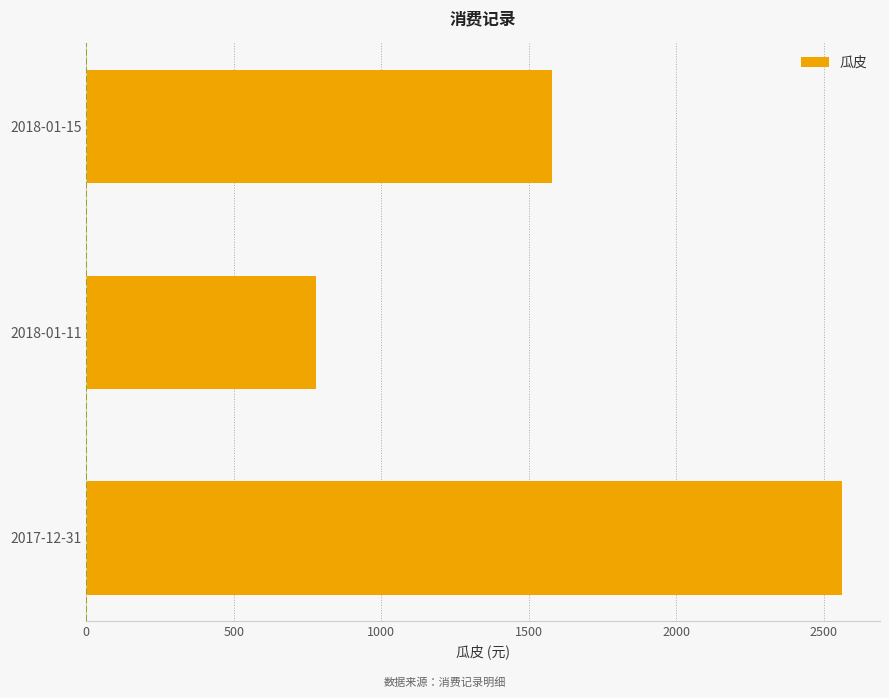

List the labels in order of value, smallest first.

2018-01-11, 2018-01-15, 2017-12-31